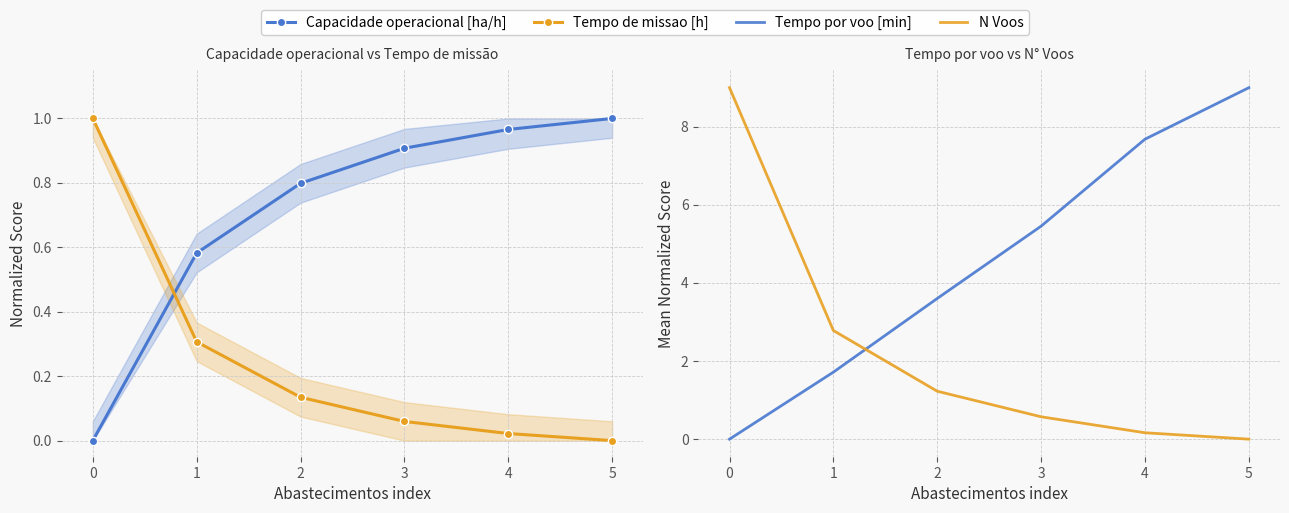

Count the number of categories in the chart.

6